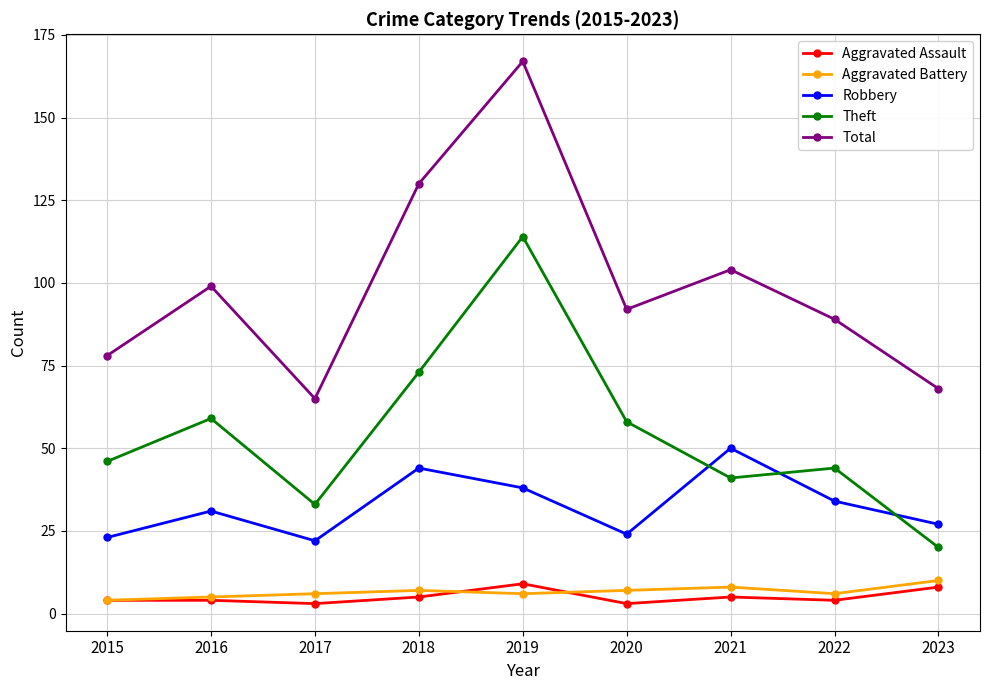

What is the value of the Theft point at the 2nd from the left?

59